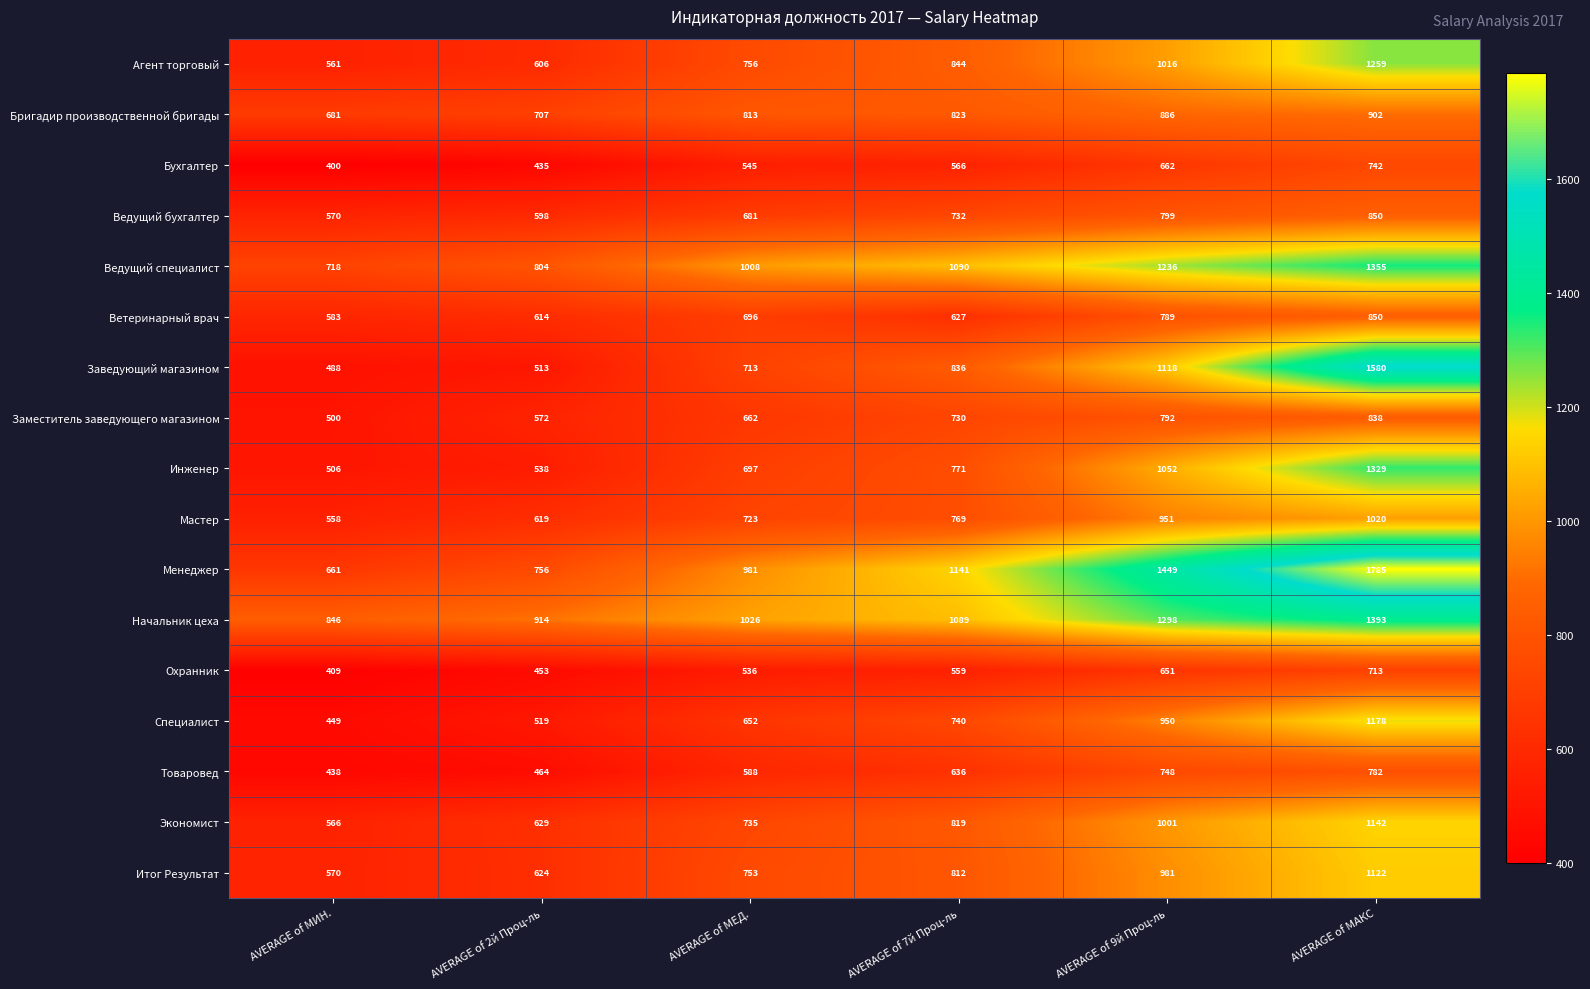

Which category has the lowest value in the Бригадир производственной бригады series?

AVERAGE of МИН.